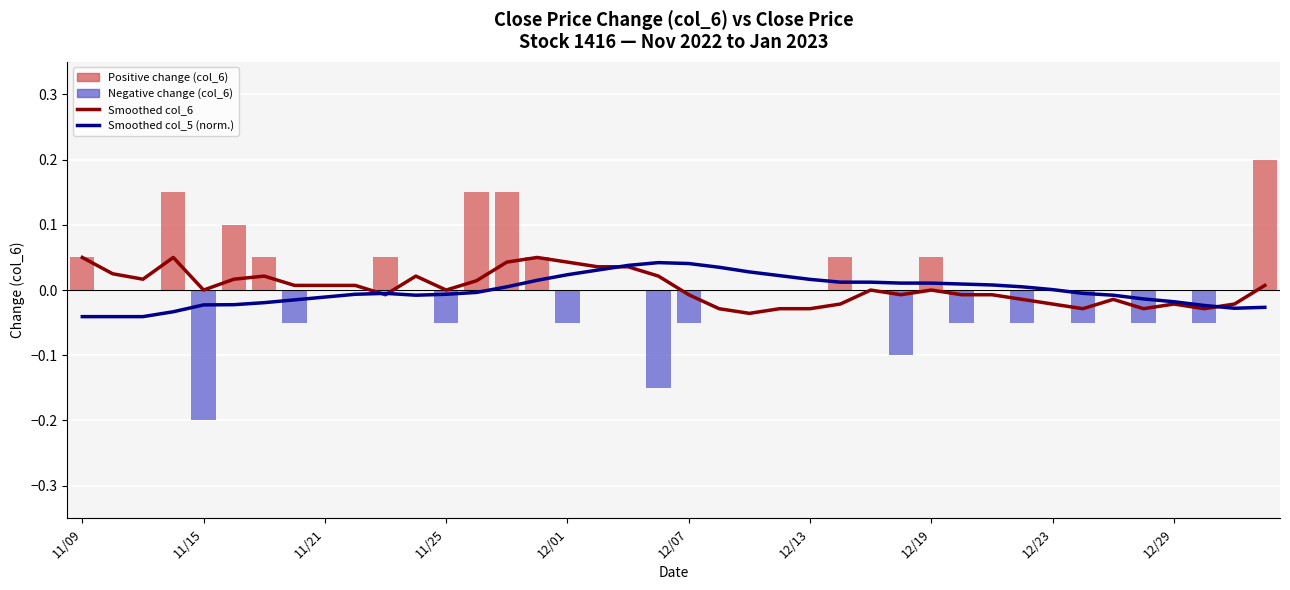

True or false: col_6 (daily change) has a value of 0.3 at 39.

False